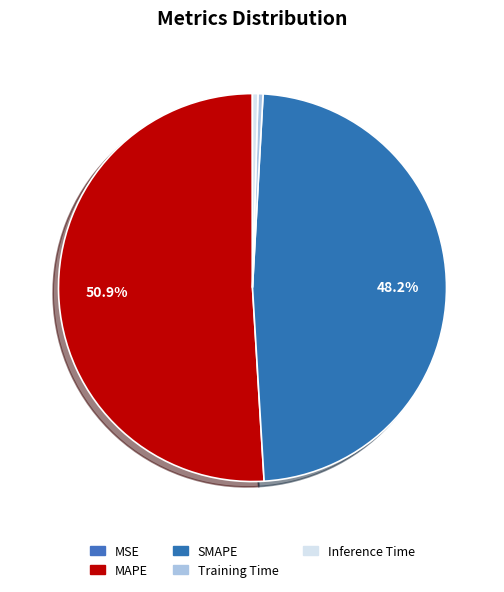

How many segments does this pie chart have?

5